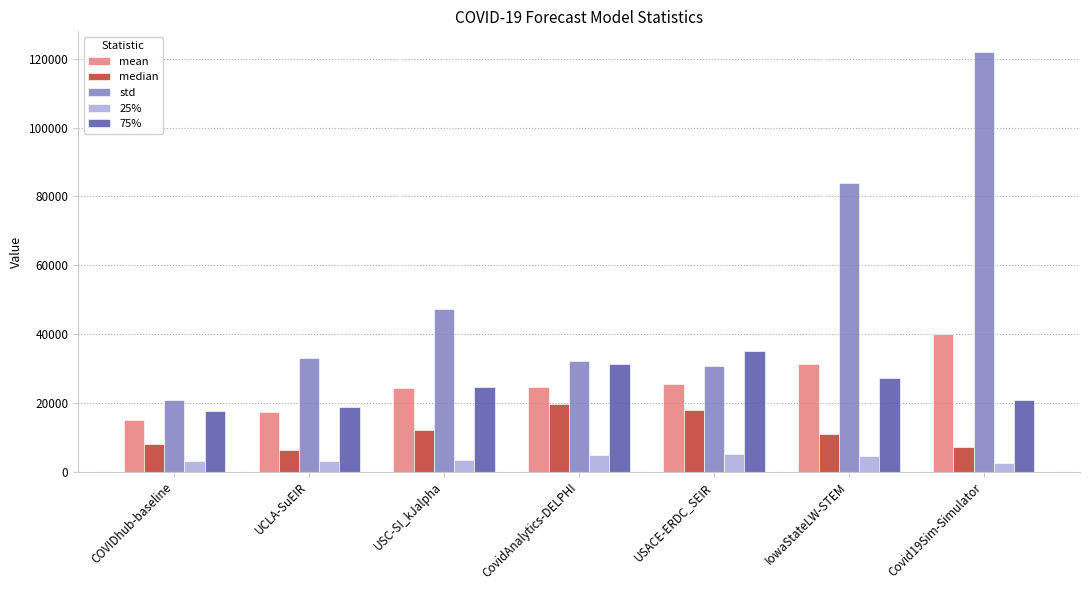

What are all the series names shown in the legend?

mean, median, std, 25%, 75%